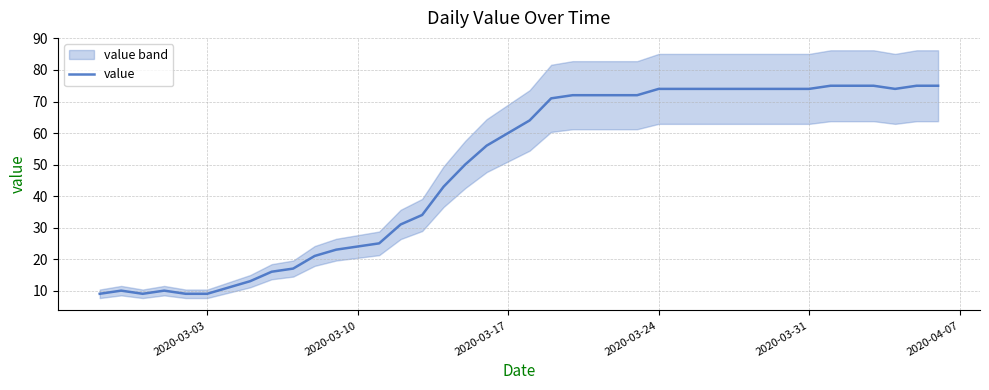

The value series shows 74 at 2020-03-24. True or false?

True